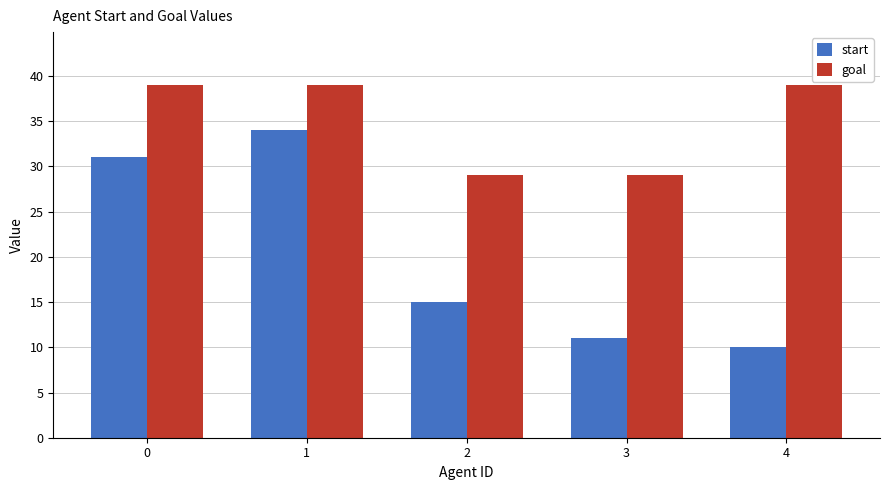

List the series in order of their peak value, lowest first.

start, goal